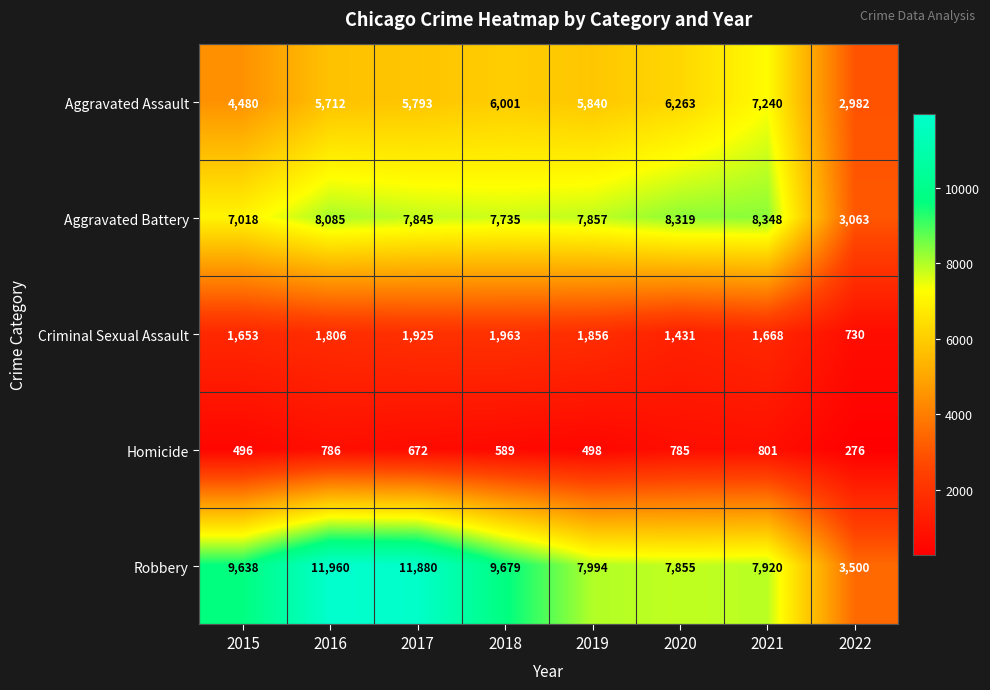

What value does the Robbery series have at 2020, to the nearest 100?

7900